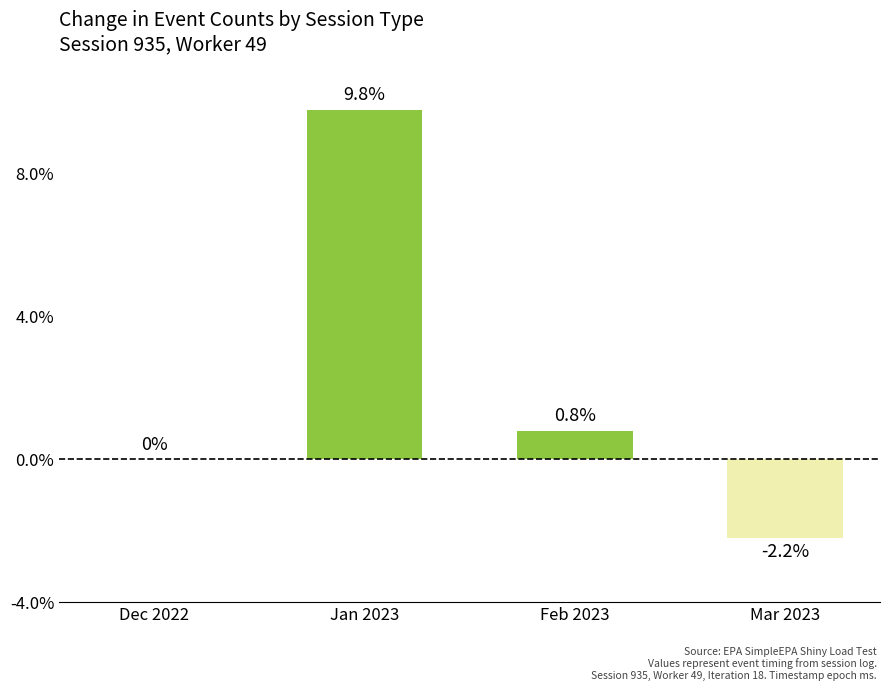

Are the bars horizontal?

No